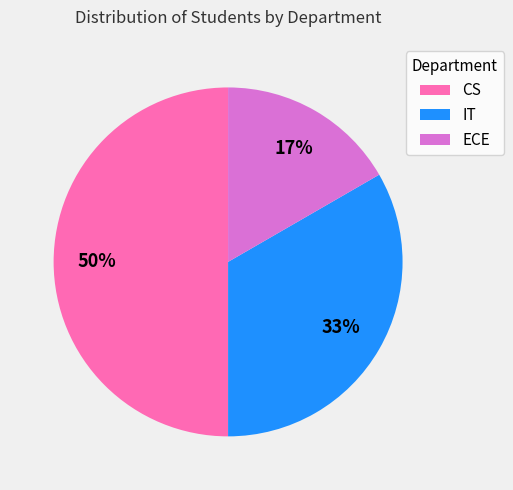

How many segments does this pie chart have?

3